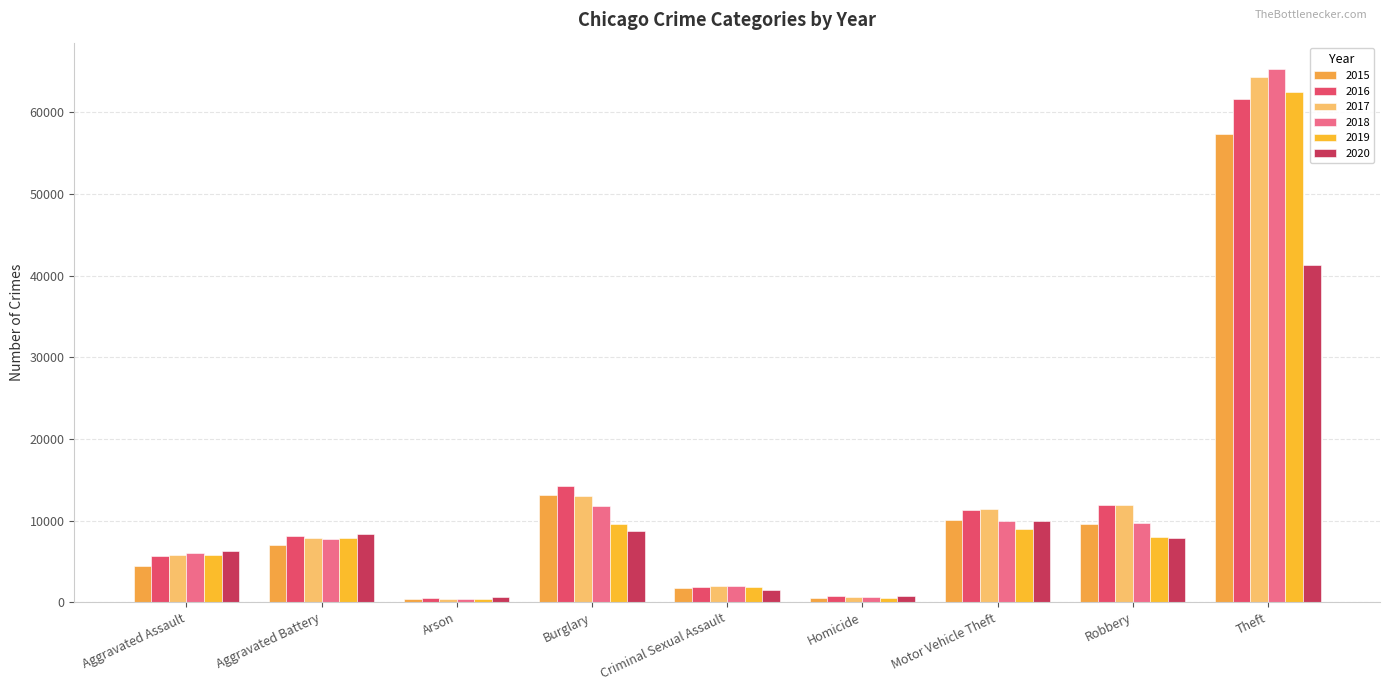

What is the label of the 6th bar from the left?

Homicide